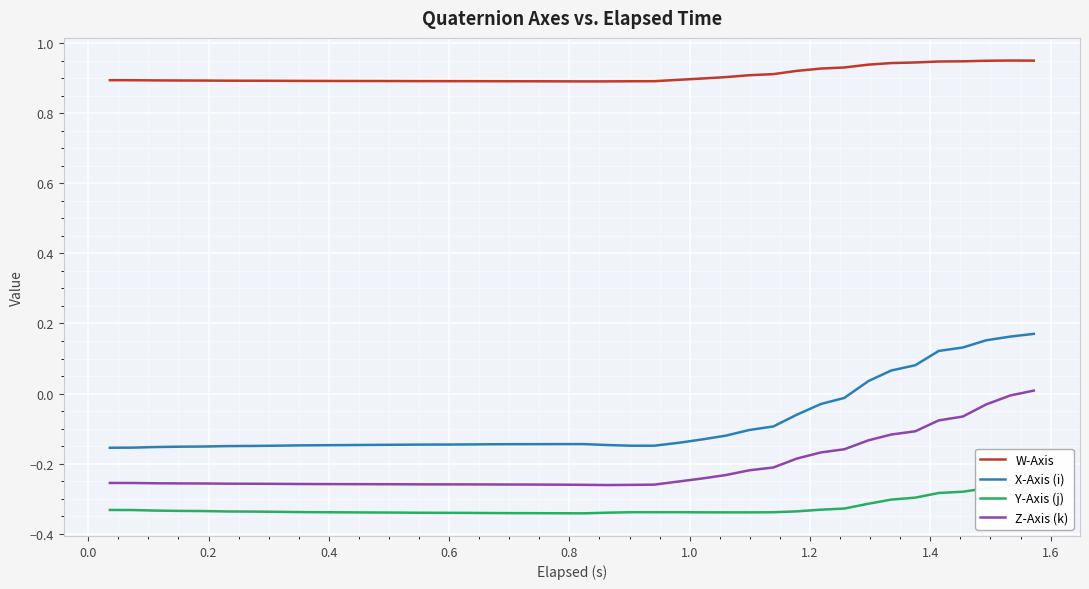

True or false: X-Axis (i) and W-Axis cross at least once.

False